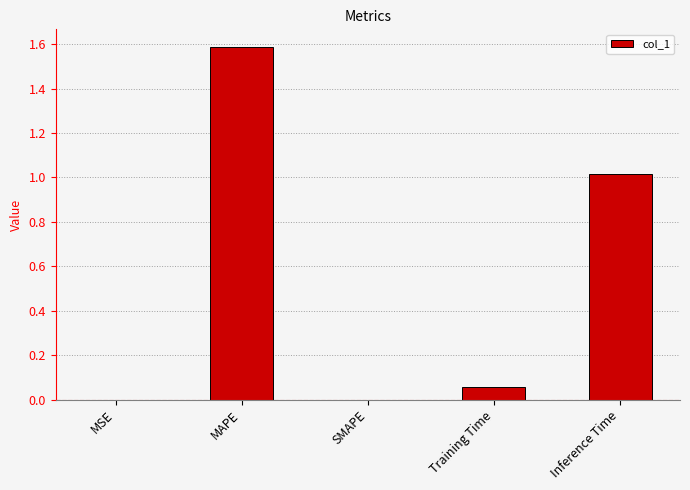

Which has a higher value, Training Time or MAPE?

MAPE